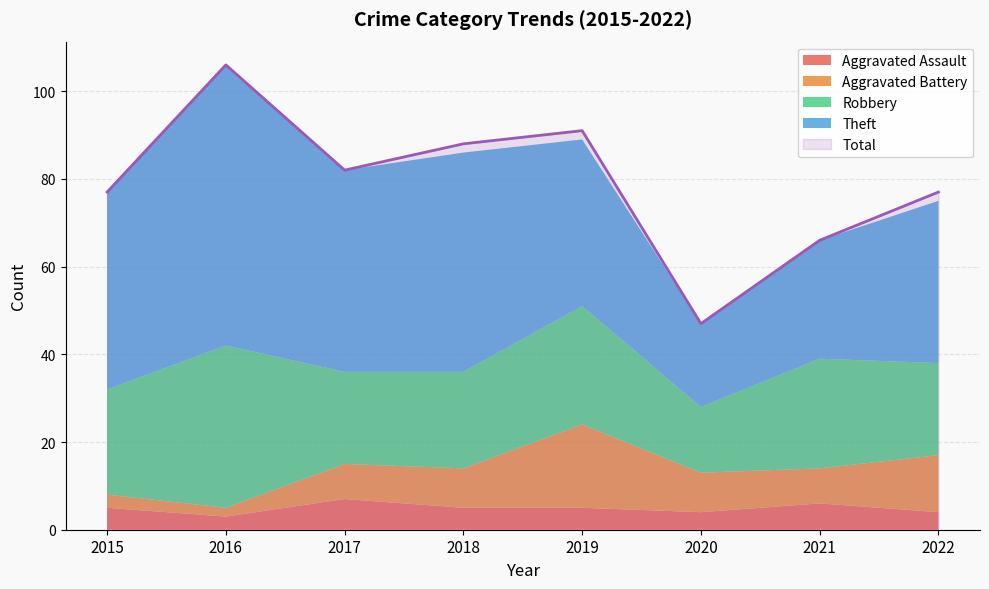

At which label is Theft closest to 41?

2019